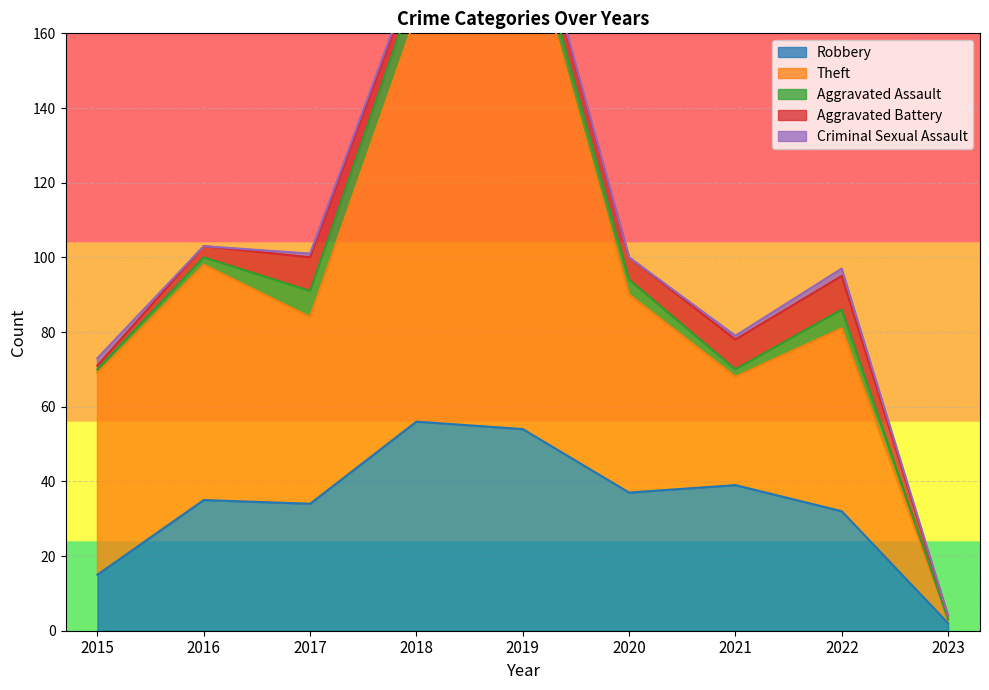

True or false: Theft and Criminal Sexual Assault intersect in this chart.

False